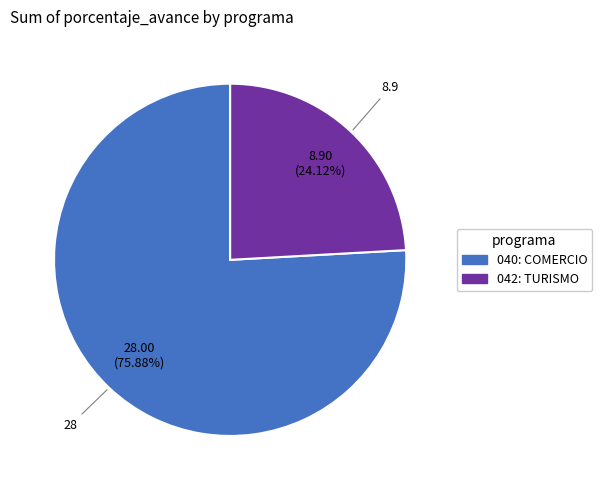

How many slices are in this pie chart?

2